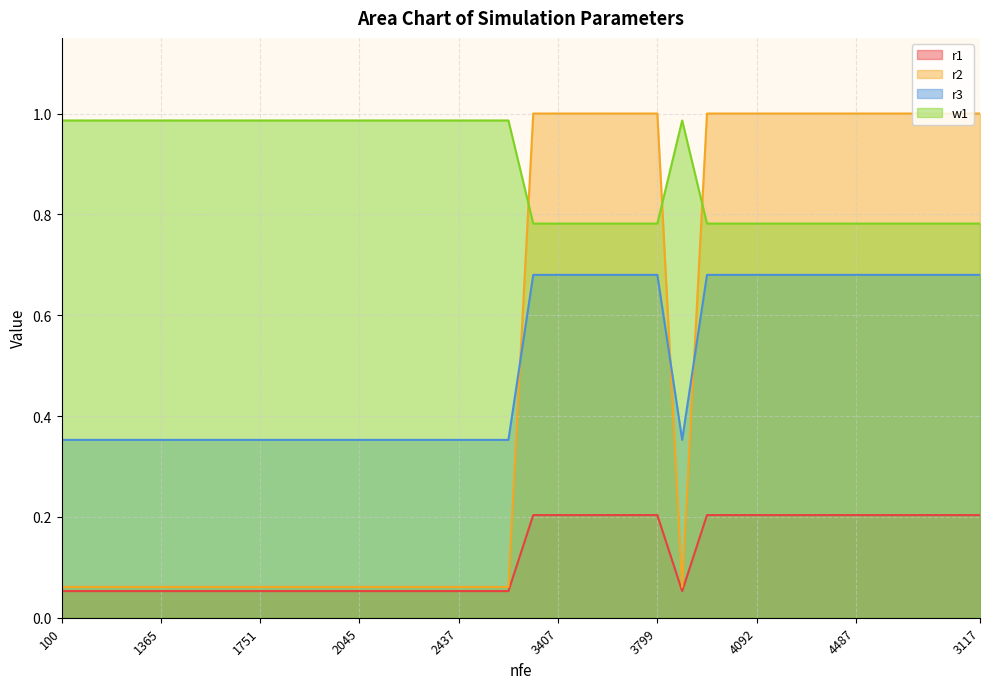

Reading left to right, what are all the values shown in this chart?

r1: 100=1.0	1067=1.0	1166=1.0	1266=1.0	1365=1.0	1459=1.0	1556=1.0	1653=1.0	1751=1.0	1849=1.0	1946=1.0	196=1.0	2045=1.0	2142=1.0	2242=1.0	2342=1.0	2437=1.0	2529=1.0	2627=1.0	3310=0.8	3407=0.8	3505=0.8	3604=0.8	3702=0.8	3799=0.8	388=1.0	3896=0.8	3994=0.8	4092=0.8	4190=0.8	4289=0.8	4389=0.8	4487=0.8	2726=0.8	2824=0.8	2922=0.8	3019=0.8	3117=0.8
r2: 100=0.1	1067=0.1	1166=0.1	1266=0.1	1365=0.1	1459=0.1	1556=0.1	1653=0.1	1751=0.1	1849=0.1	1946=0.1	196=0.1	2045=0.1	2142=0.1	2242=0.1	2342=0.1	2437=0.1	2529=0.1	2627=0.1	3310=0.2	3407=0.2	3505=0.2	3604=0.2	3702=0.2	3799=0.2	388=0.1	3896=0.2	3994=0.2	4092=0.2	4190=0.2	4289=0.2	4389=0.2	4487=0.2	2726=0.2	2824=0.2	2922=0.2	3019=0.2	3117=0.2
r3: 100=0.1	1067=0.1	1166=0.1	1266=0.1	1365=0.1	1459=0.1	1556=0.1	1653=0.1	1751=0.1	1849=0.1	1946=0.1	196=0.1	2045=0.1	2142=0.1	2242=0.1	2342=0.1	2437=0.1	2529=0.1	2627=0.1	3310=1.0	3407=1.0	3505=1.0	3604=1.0	3702=1.0	3799=1.0	388=0.1	3896=1.0	3994=1.0	4092=1.0	4190=1.0	4289=1.0	4389=1.0	4487=1.0	2726=1.0	2824=1.0	2922=1.0	3019=1.0	3117=1.0
w1: 100=0.4	1067=0.4	1166=0.4	1266=0.4	1365=0.4	1459=0.4	1556=0.4	1653=0.4	1751=0.4	1849=0.4	1946=0.4	196=0.4	2045=0.4	2142=0.4	2242=0.4	2342=0.4	2437=0.4	2529=0.4	2627=0.4	3310=0.7	3407=0.7	3505=0.7	3604=0.7	3702=0.7	3799=0.7	388=0.4	3896=0.7	3994=0.7	4092=0.7	4190=0.7	4289=0.7	4389=0.7	4487=0.7	2726=0.7	2824=0.7	2922=0.7	3019=0.7	3117=0.7